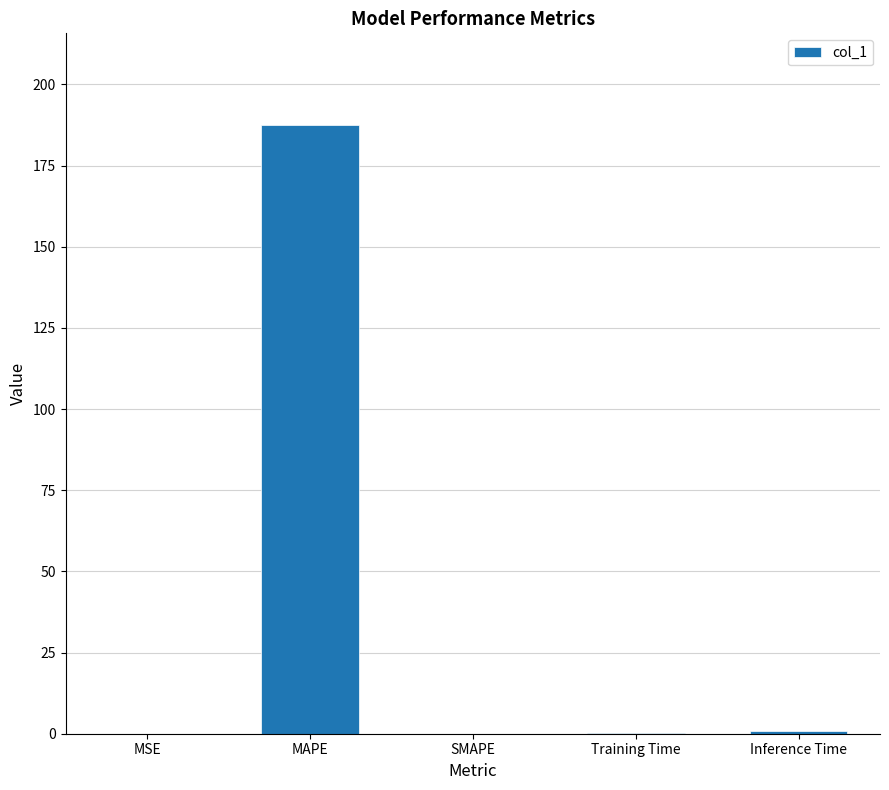

What is the sum of all values?

188.8